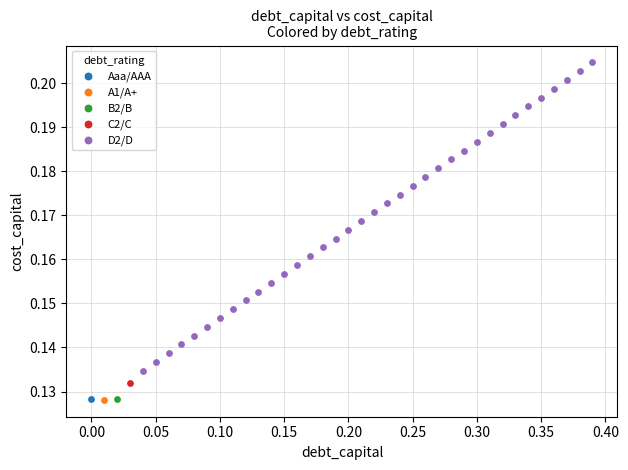

What are all the series names shown in the legend?

Aaa/AAA, A1/A+, B2/B, C2/C, D2/D